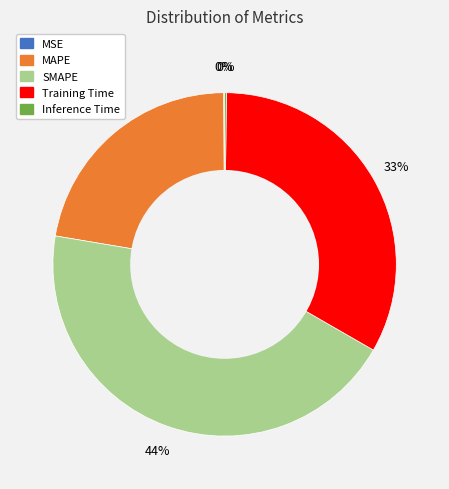

To the nearest percent, what portion does MAPE represent?

22%